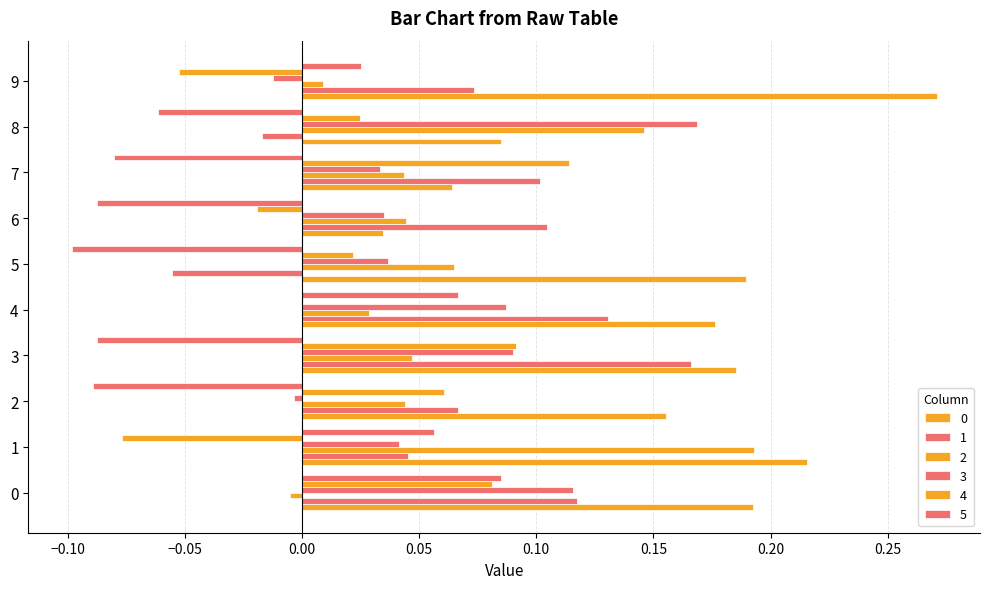

Count the number of data series in this chart.

6